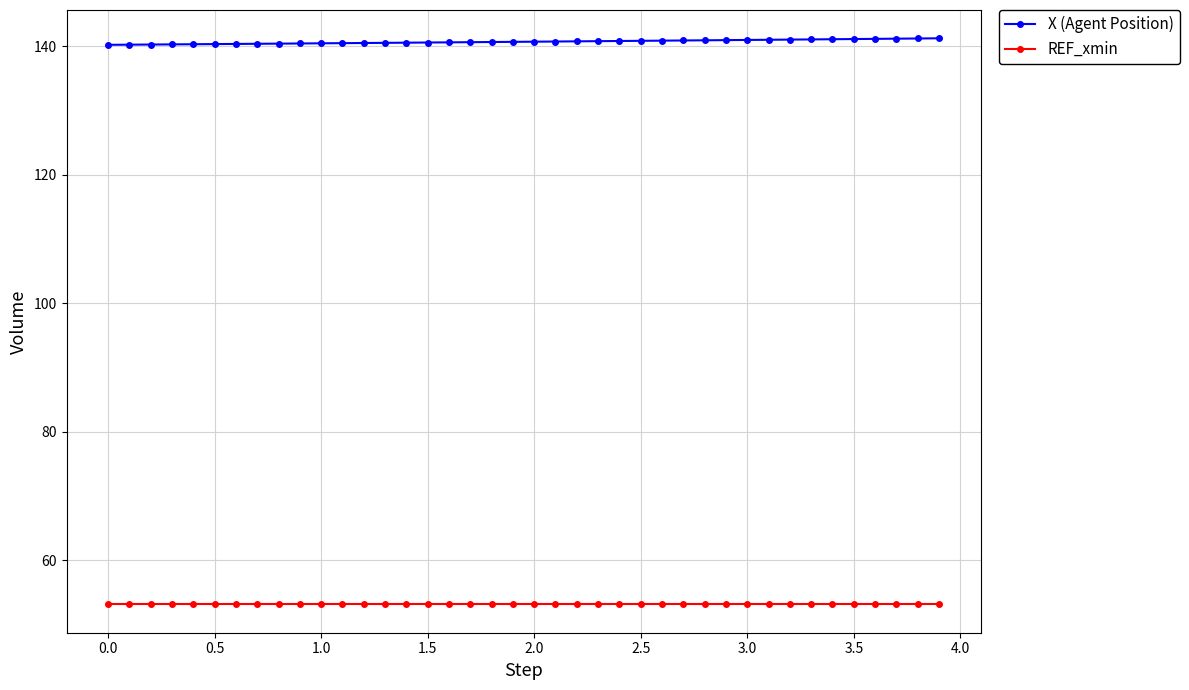

True or false: REF_xmin and X (Agent Position) intersect in this chart.

False